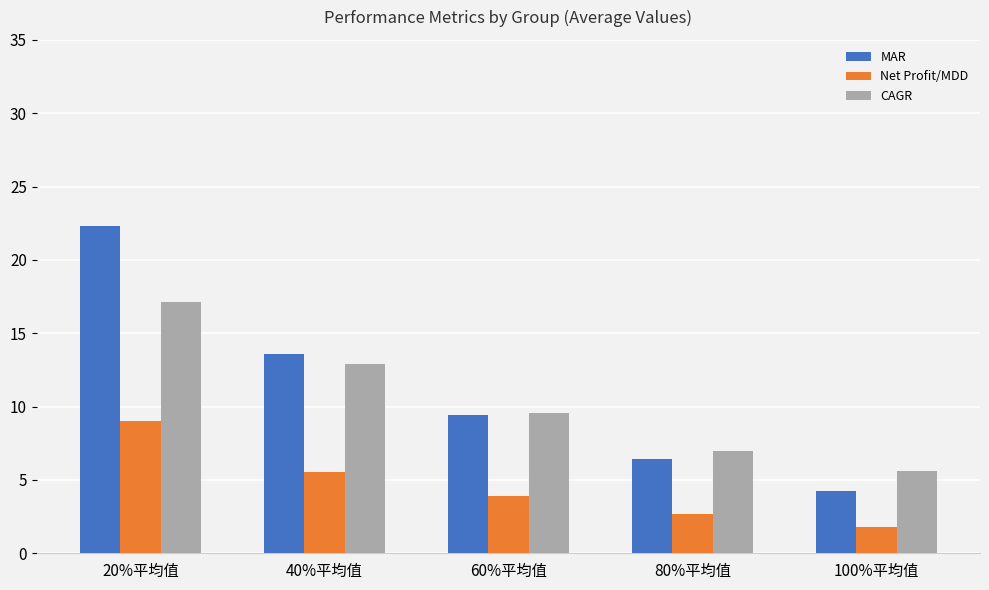

What is the label of the 2nd bar from the right?

80%平均值